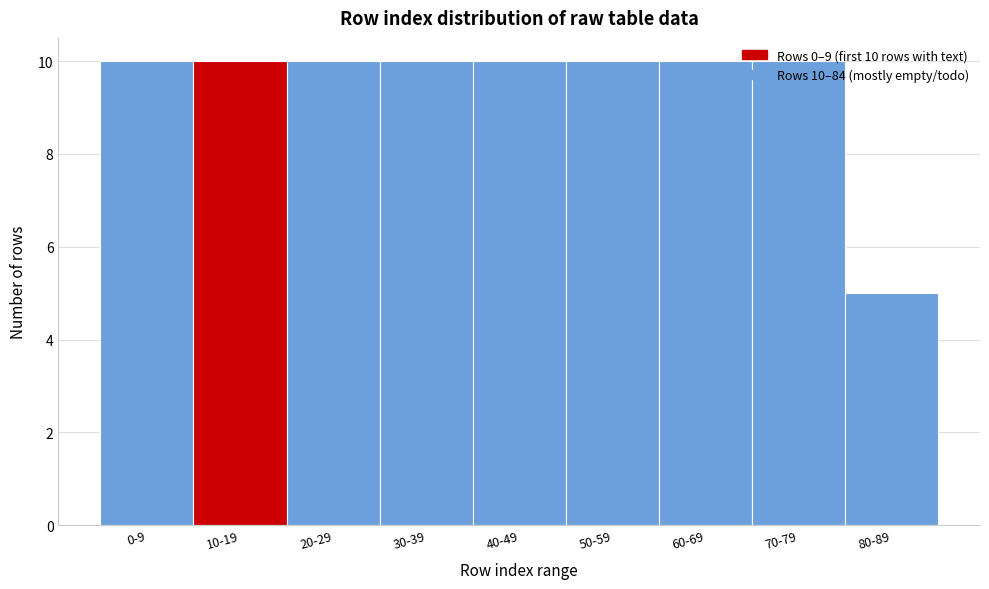

What is the minimum value shown in the chart?

5